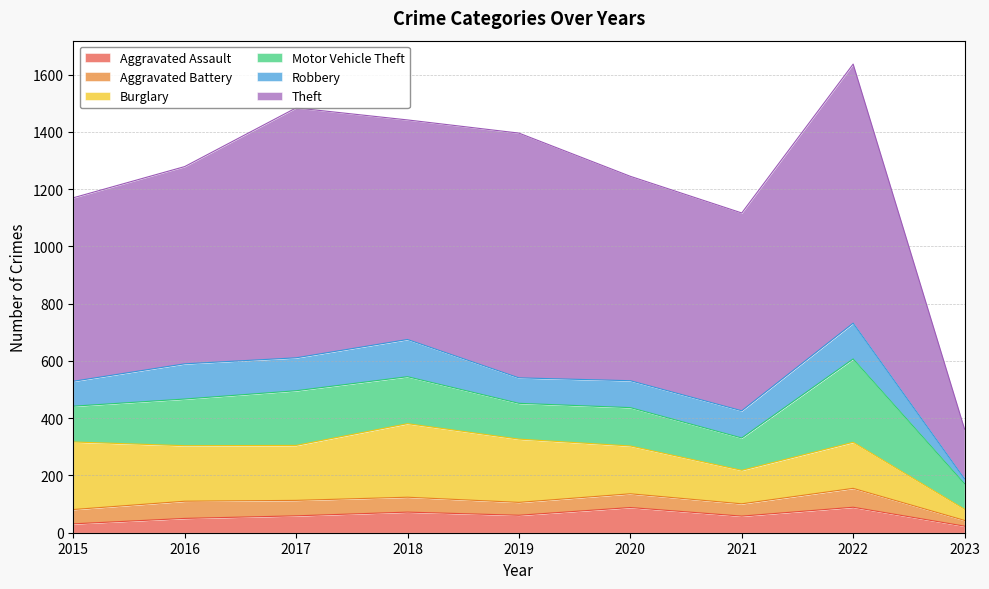

Which series has the largest total across all categories?

Theft